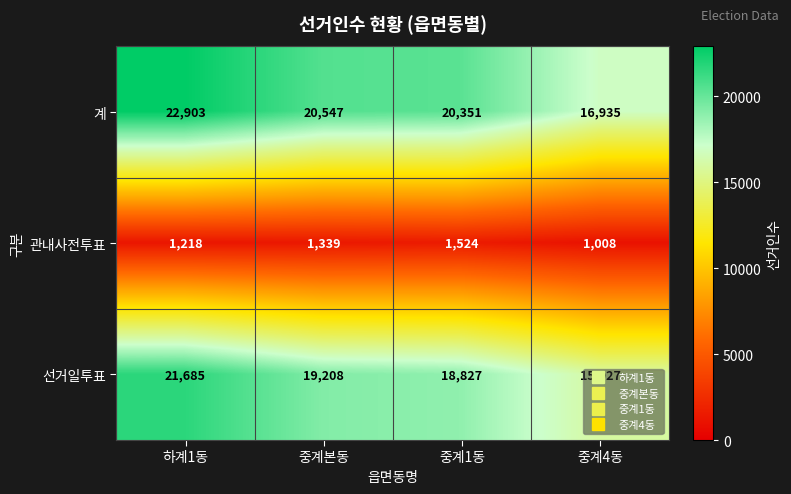

Which series has the largest range (max minus min)?

계